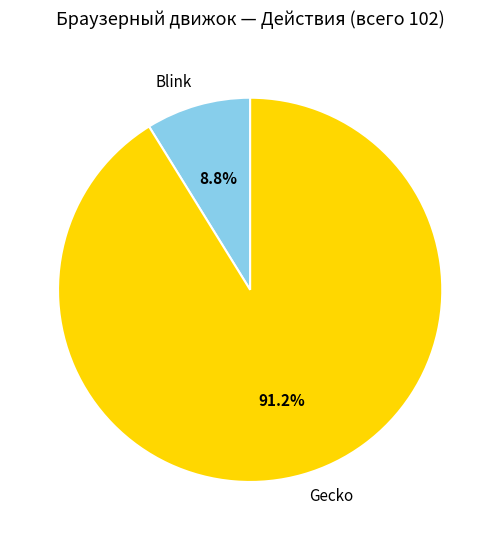

To the nearest percent, what is the difference between the largest and smallest slice percentages?

82%